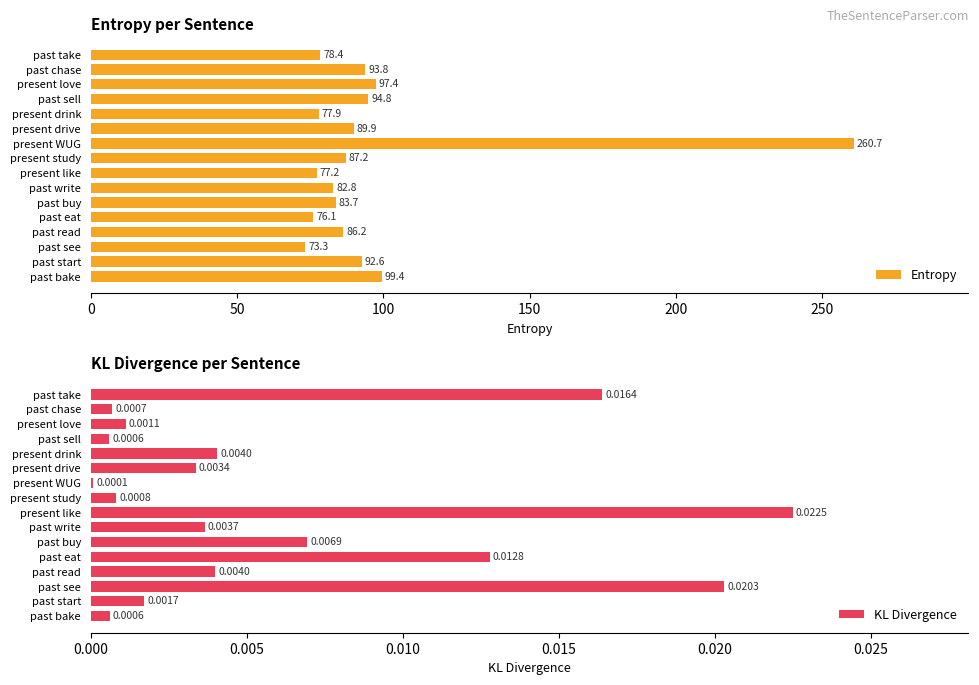

What is the sum of the Entropy values at present drive and past read?

176.1